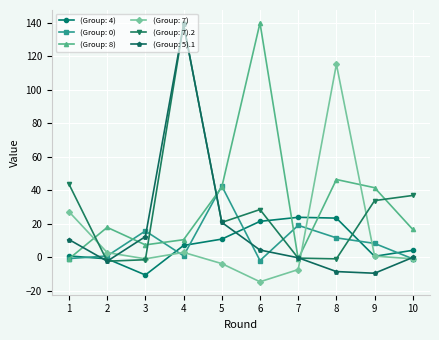

Where is (Group: 8) nearest to the value 69?

8